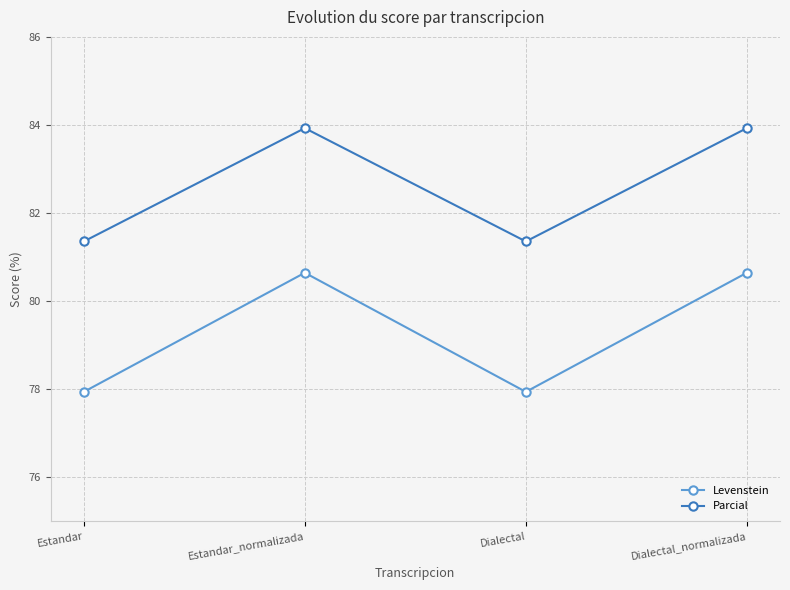

True or false: Parcial has more than 2 points higher than both neighbors.

False